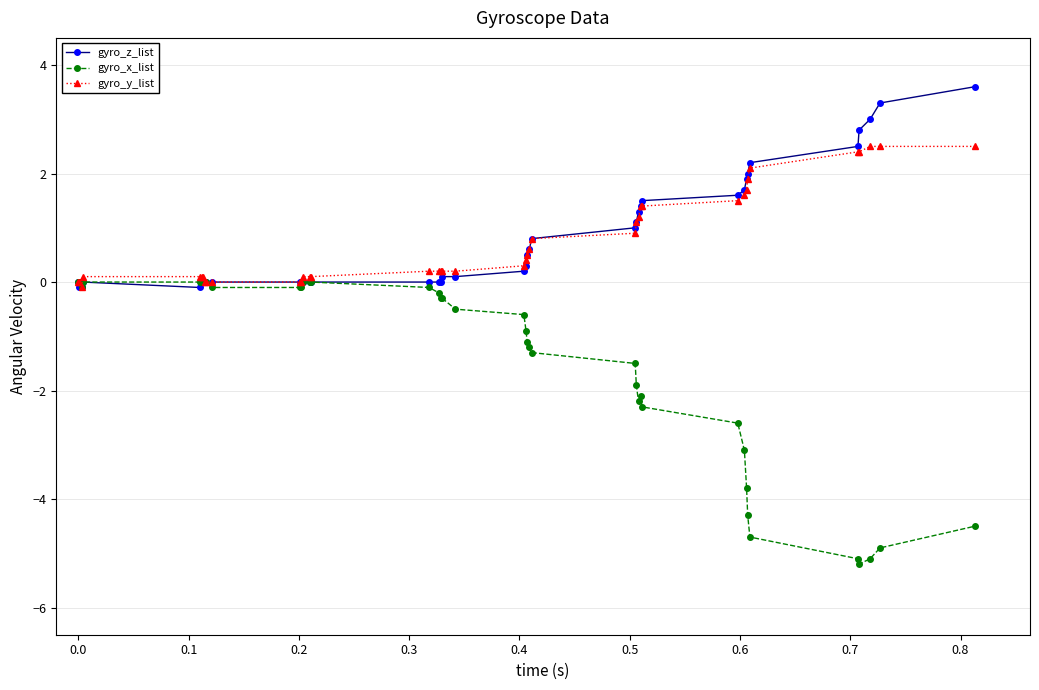

What is the value of the gyro_y_list point at the 36th from the left?

2.4